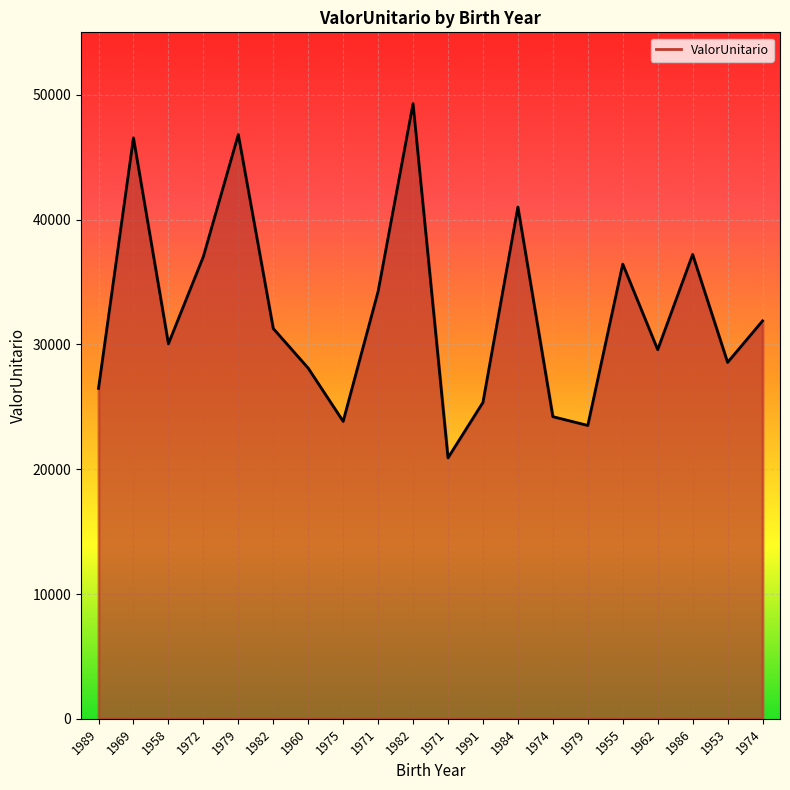

What is the value of the 13th point from the left?

41004.6